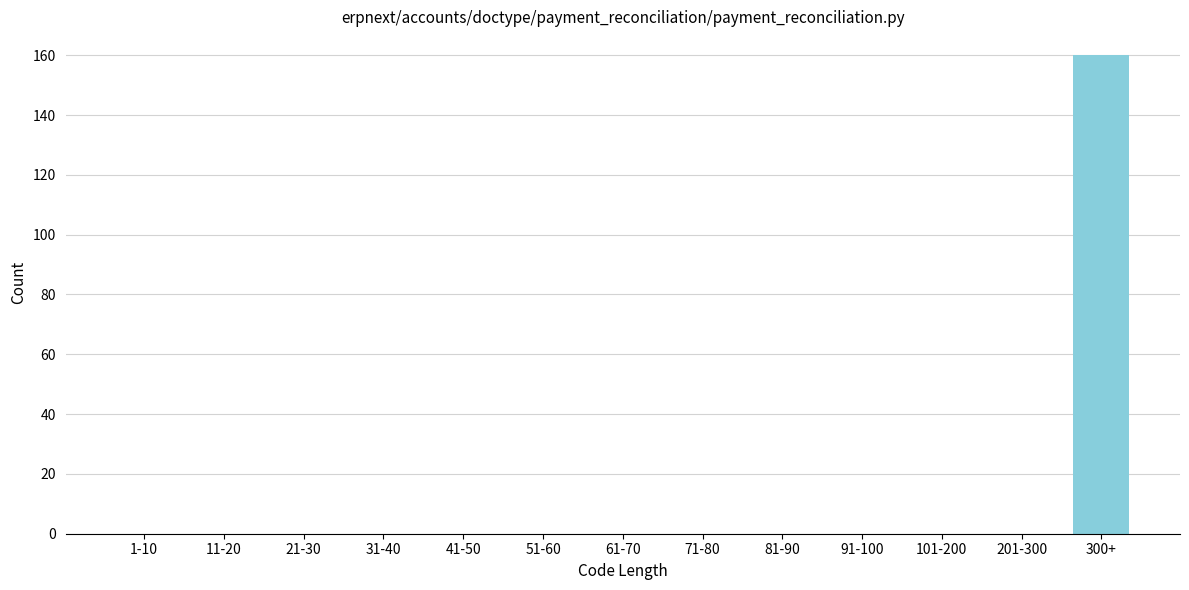

Reading left to right, extract all data points from this chart.

1-10=0	11-20=0	21-30=0	31-40=0	41-50=0	51-60=0	61-70=0	71-80=0	81-90=0	91-100=0	101-200=0	201-300=0	300+=160